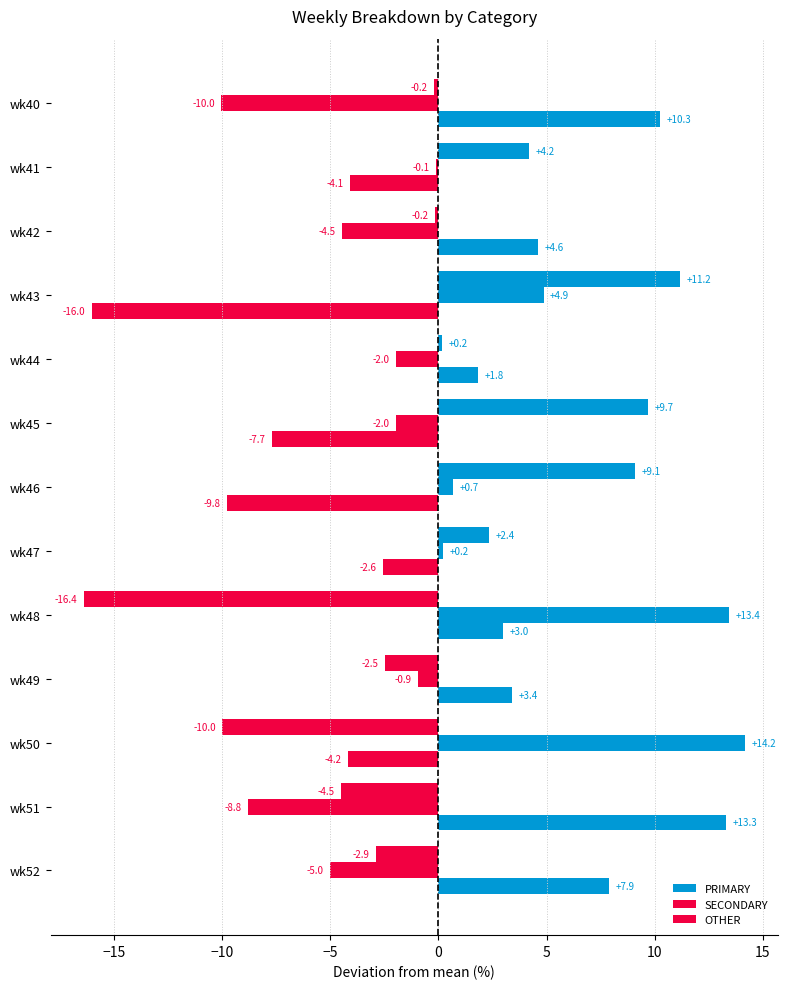

How many categories are shown in the chart?

13